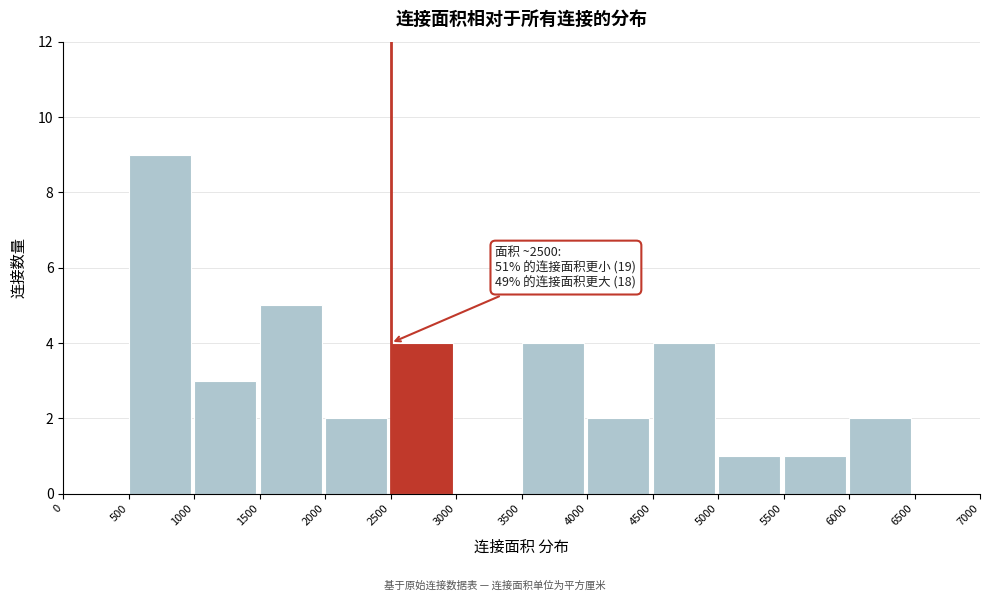

Which range on the x-axis has the tallest bar?

500 to 1000